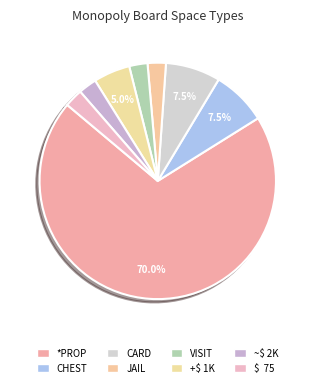

How many slices are in this pie chart?

8